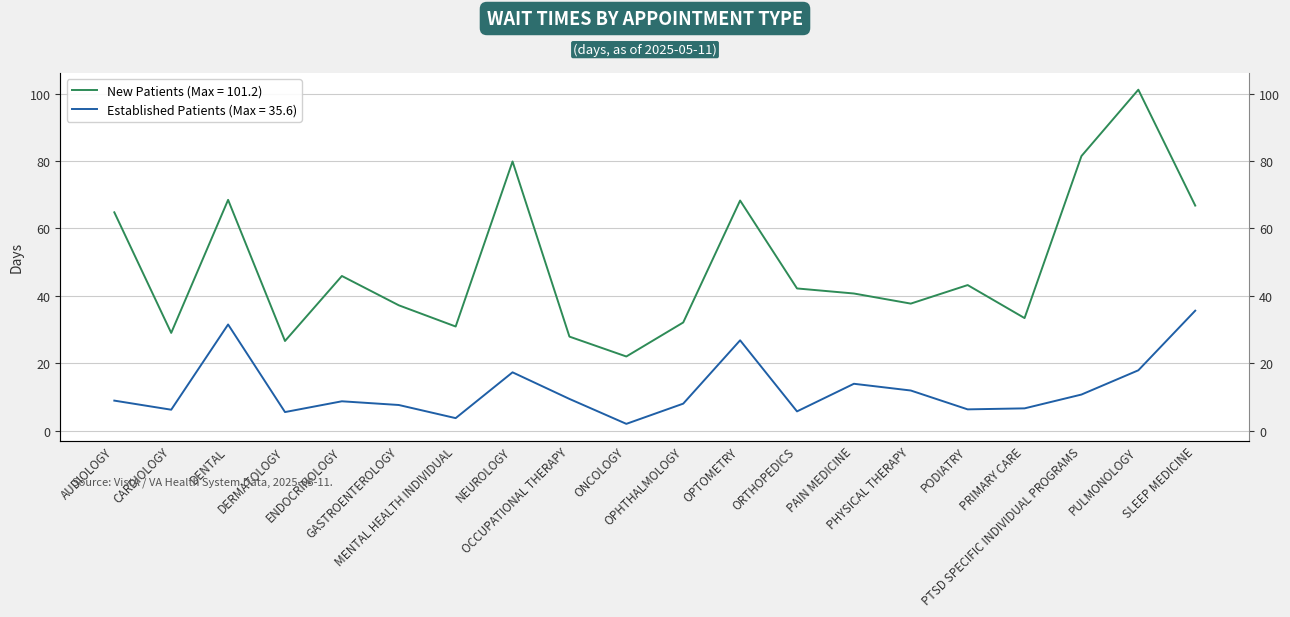

The NewPatients series shows 79.9 at NEUROLOGY. True or false?

True